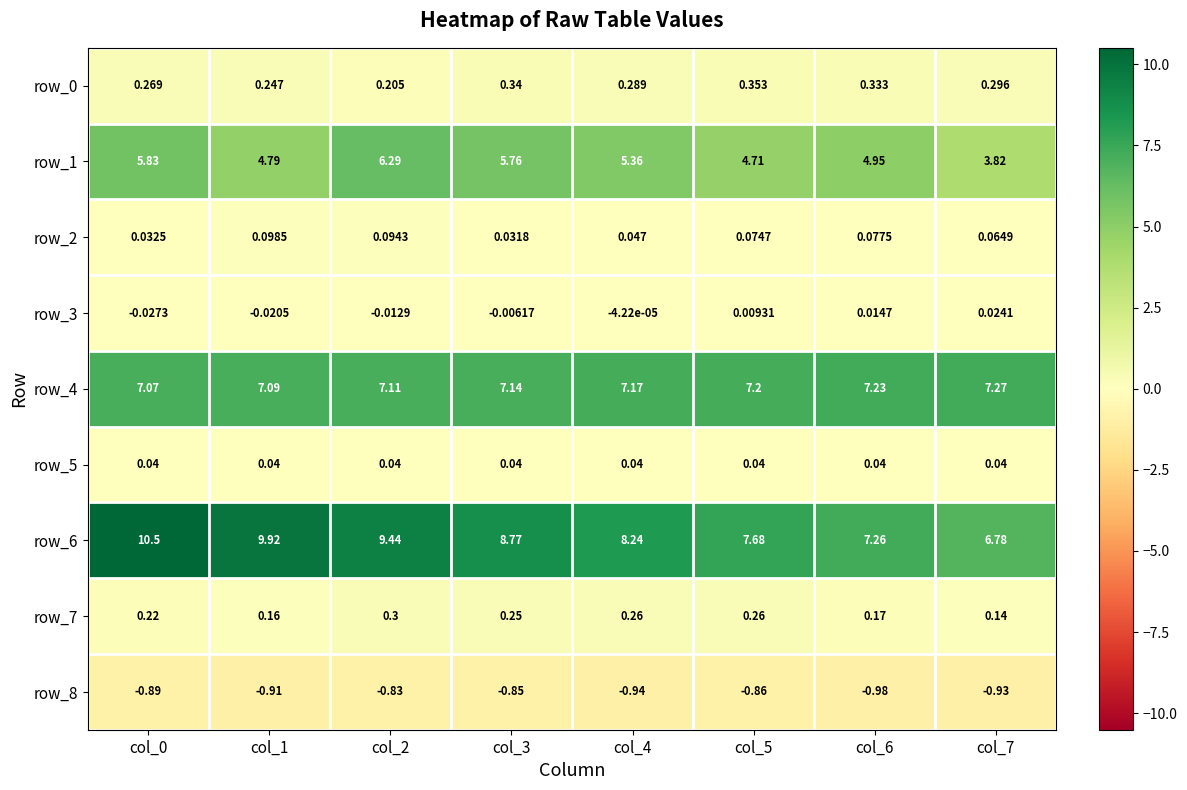

Which series changed the most between col_0 and col_7?

row_6